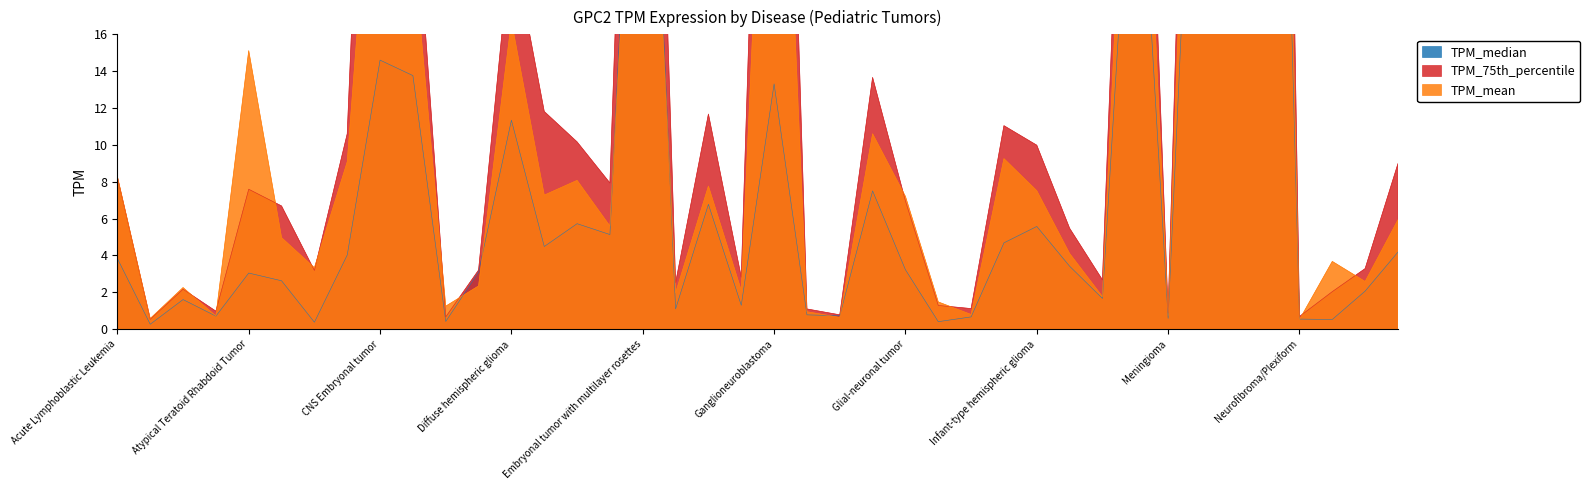

True or false: TPM_75th_percentile has more than 2 points higher than both neighbors.

True